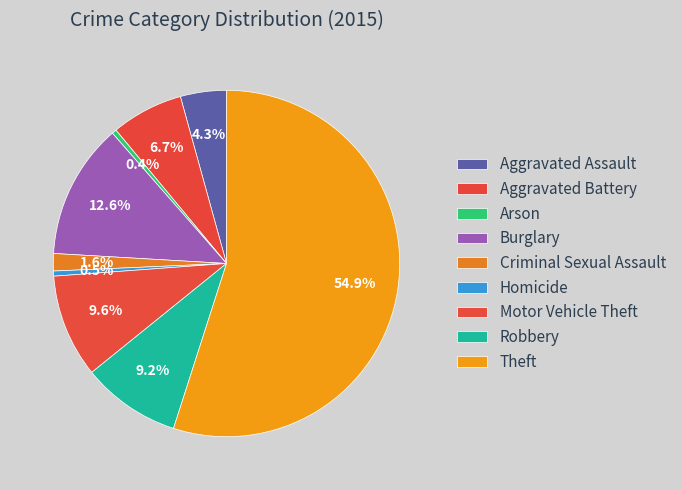

Count the number of slices in the pie.

9